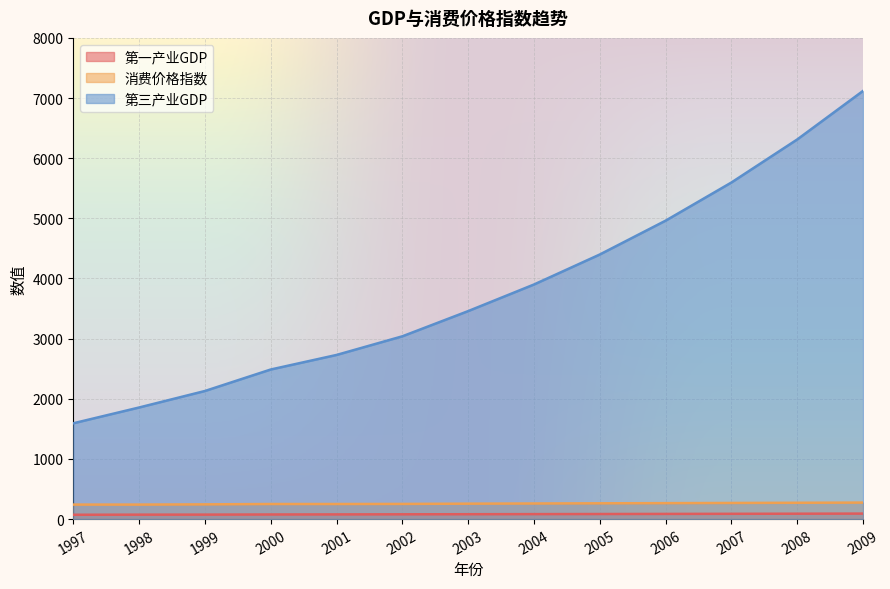

True or false: 消费价格指数 has more than 0 interior local peaks.

False